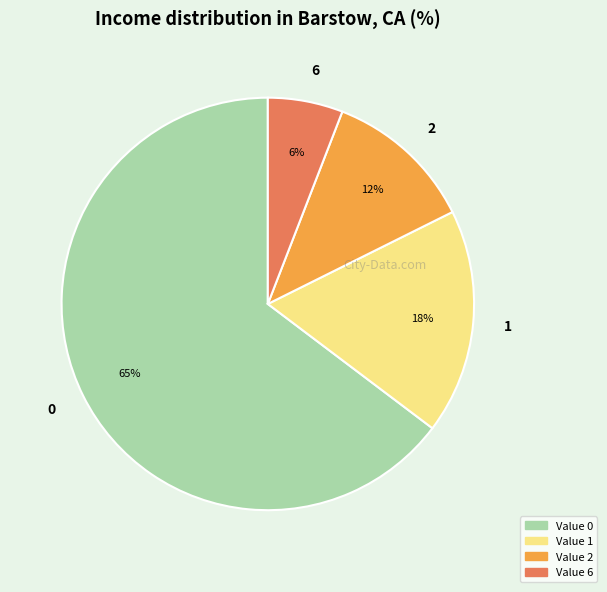

What percentage is the 1 slice, to the nearest percent?

18%